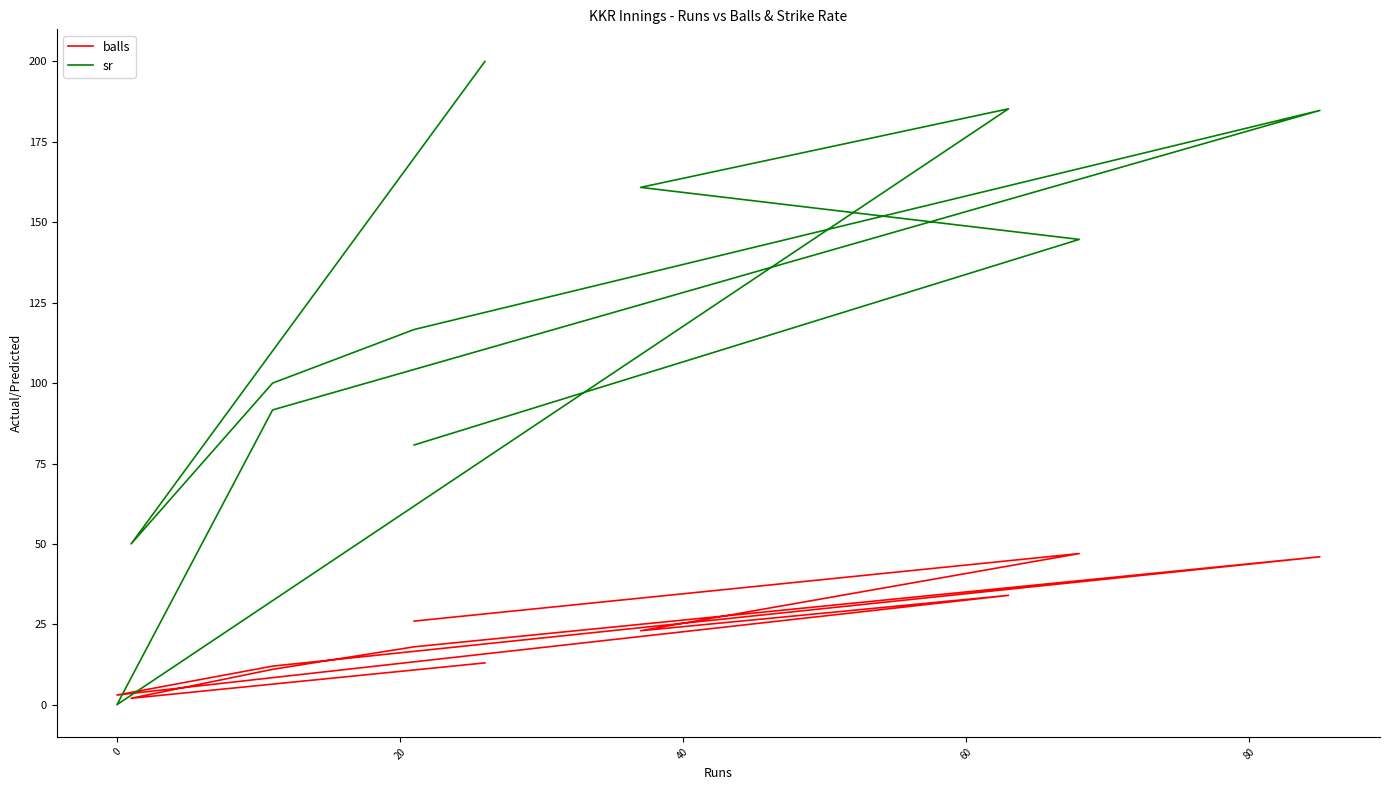

At how many categories does at least one series exceed 147?

4